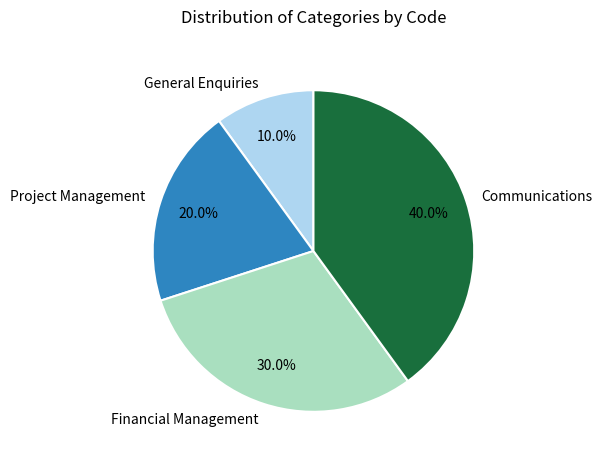

Does General Enquiries account for over 50% of the chart?

No